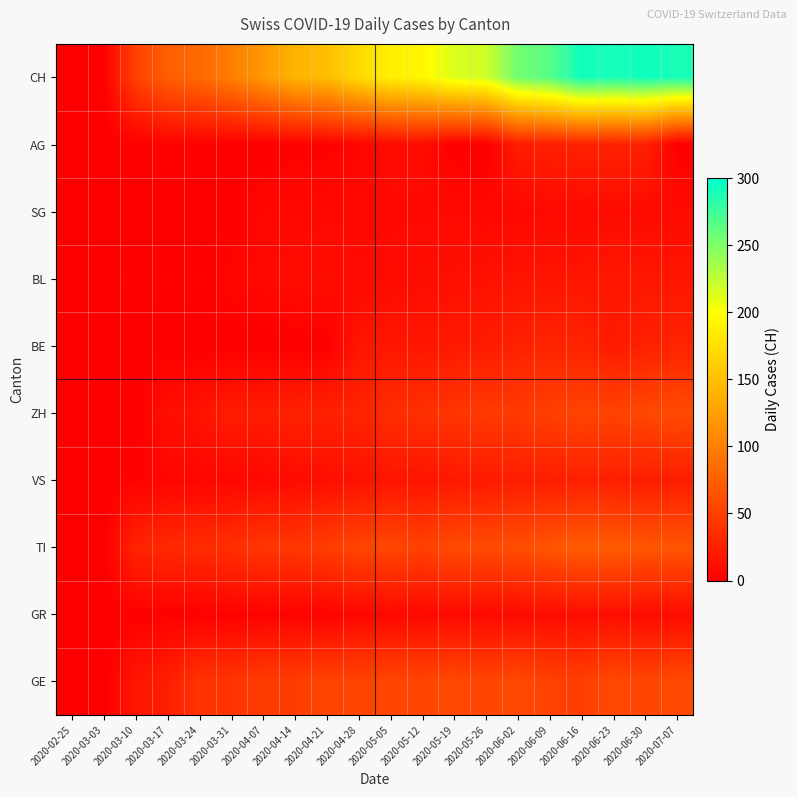

What is the total value across all series at 2020-04-07?

255